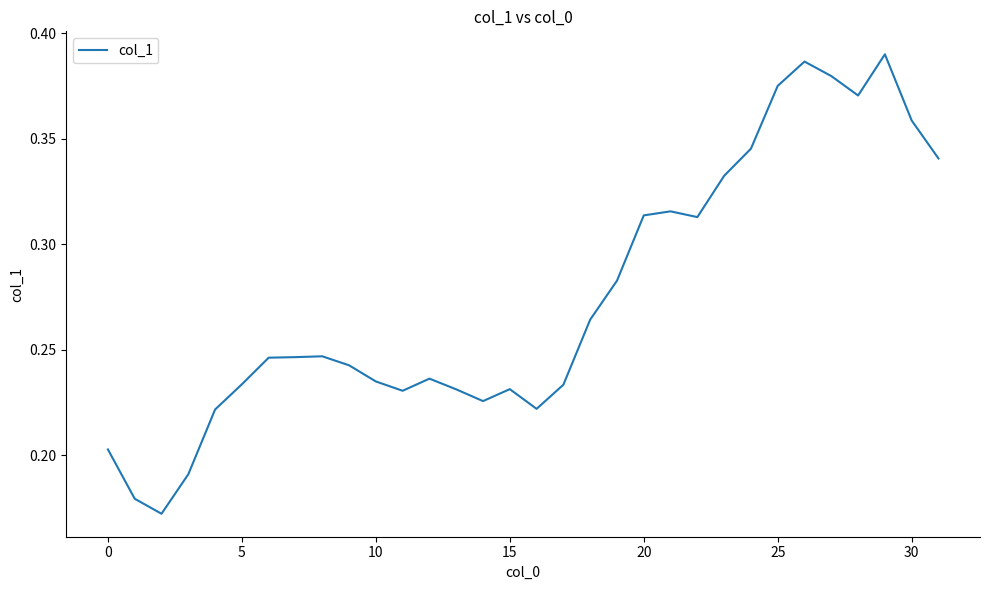

What is the label of the 23rd point from the left?

22